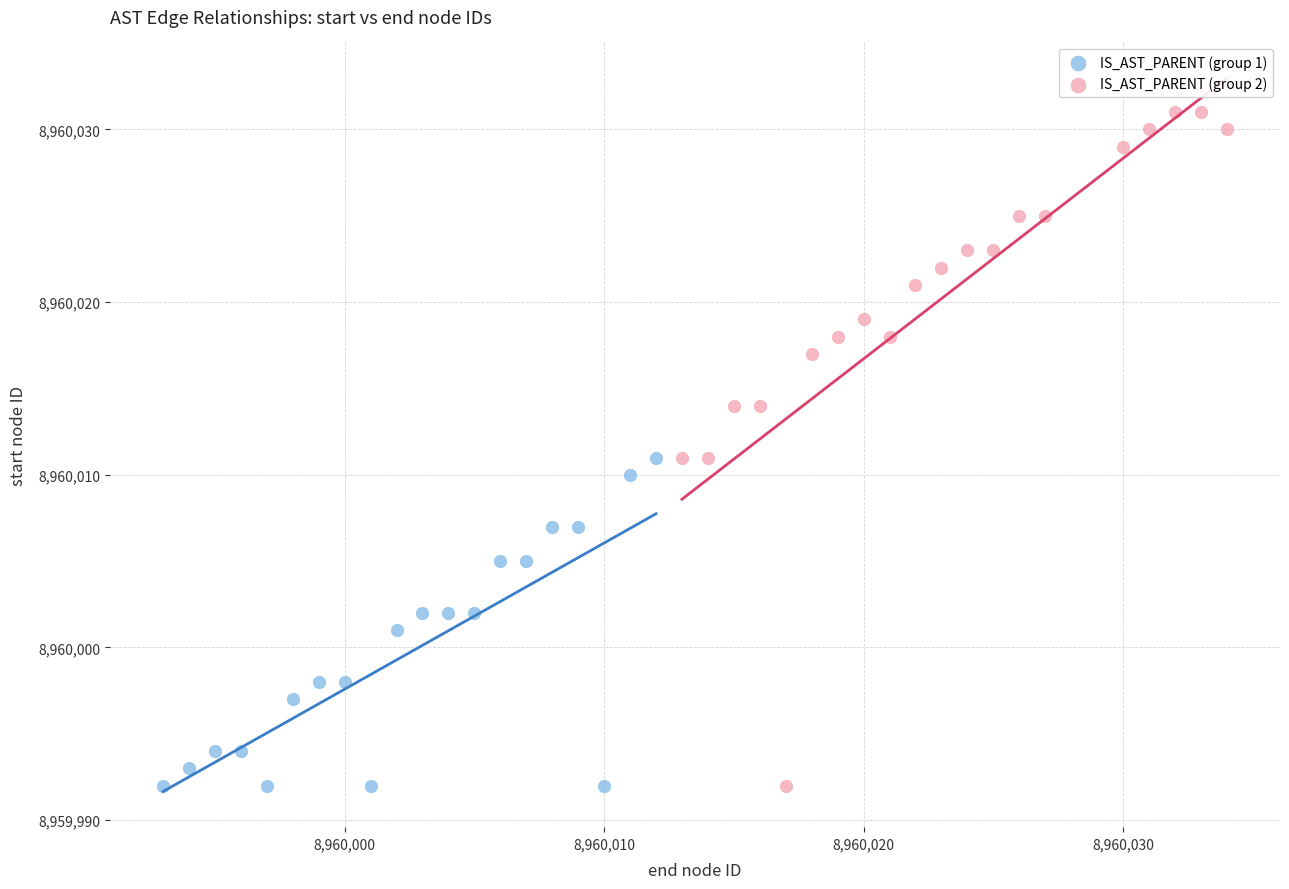

Which series contains the highest Y value?

IS_AST_PARENT (group 2)